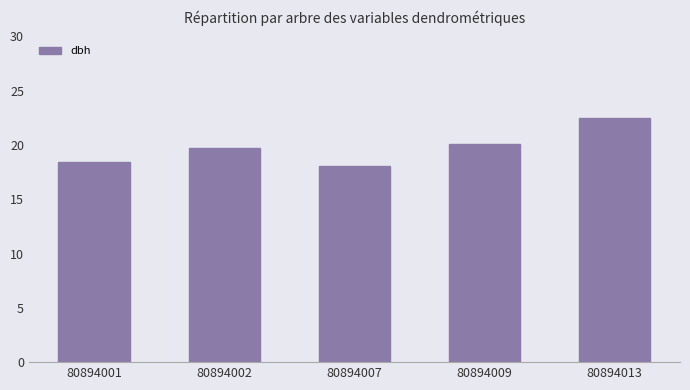

The chart shows a value of 18.1 at 80894007. True or false?

True